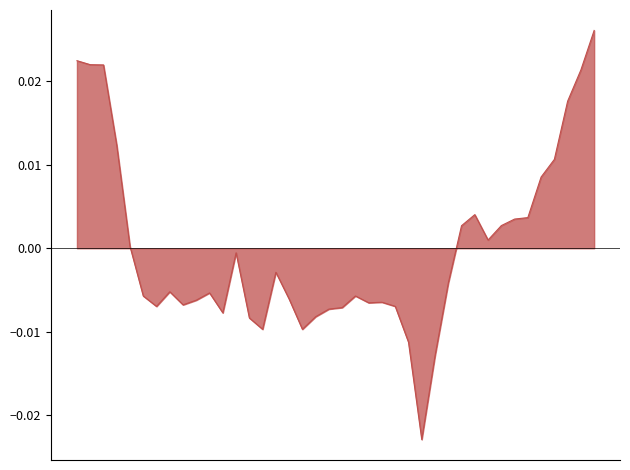

Which category has the lowest value across all series?

2022-02-01